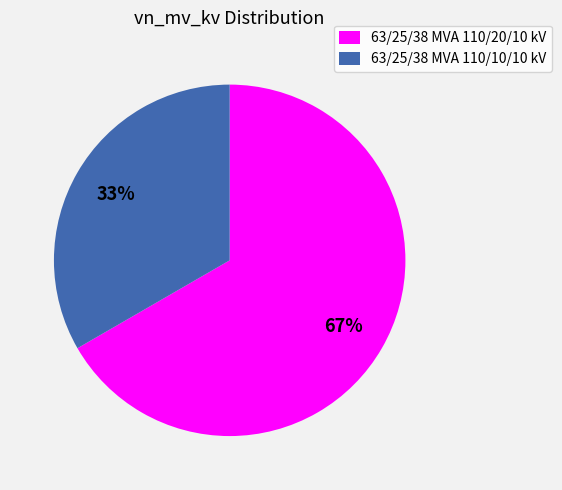

True or false: 63/25/38 MVA 110/20/10 kV accounts for 54% of the total.

False